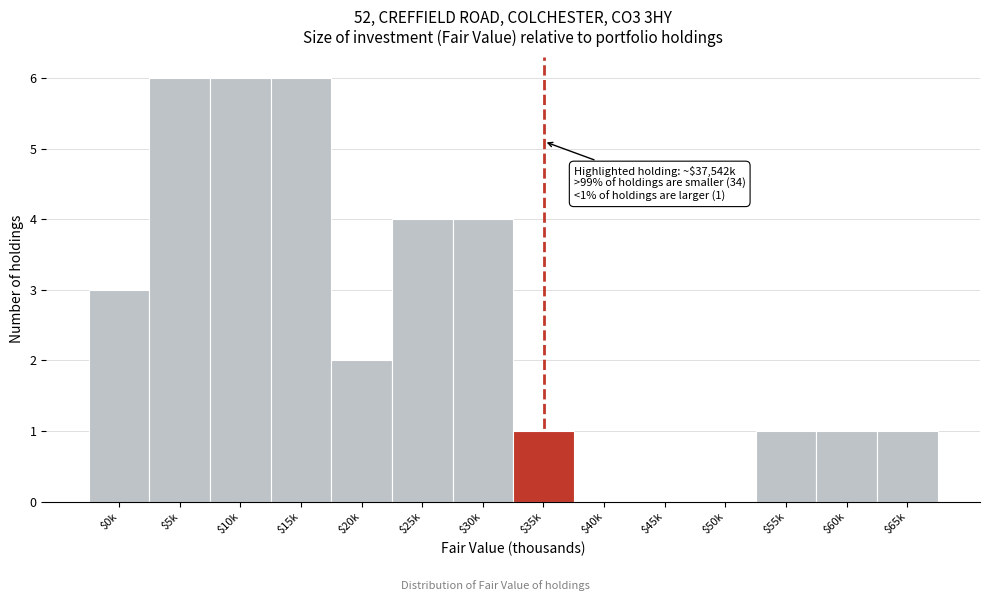

The chart shows a value of 3 at $40k. True or false?

False